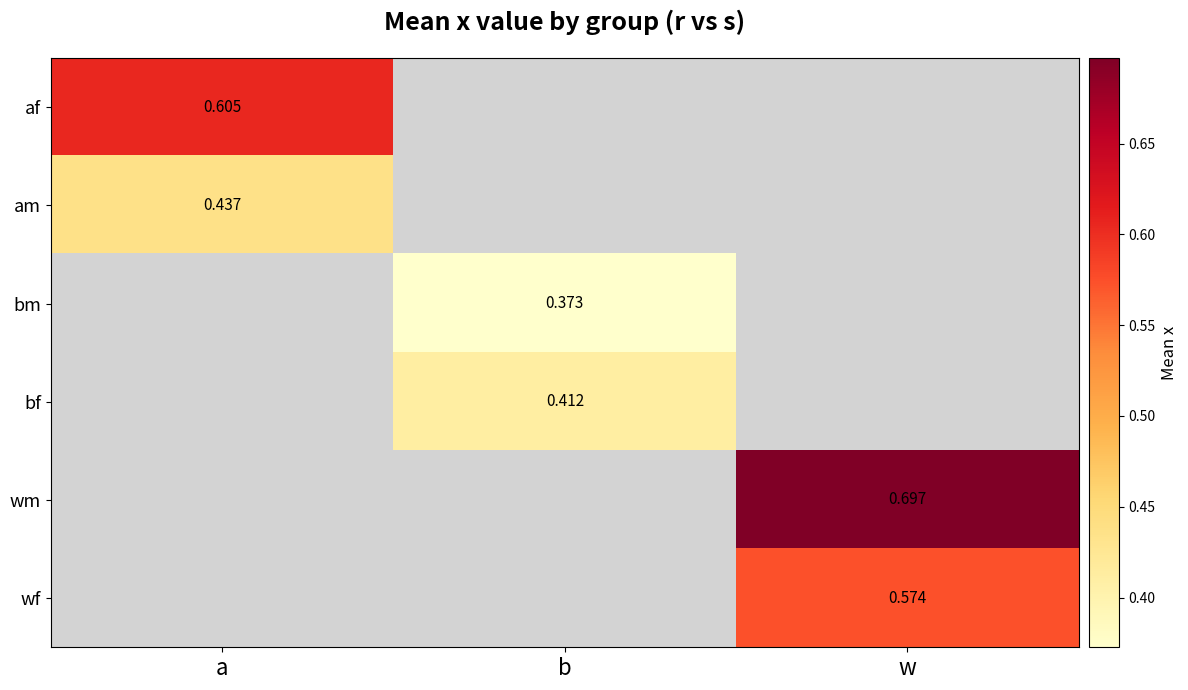

Which has a higher value, a or w?

w